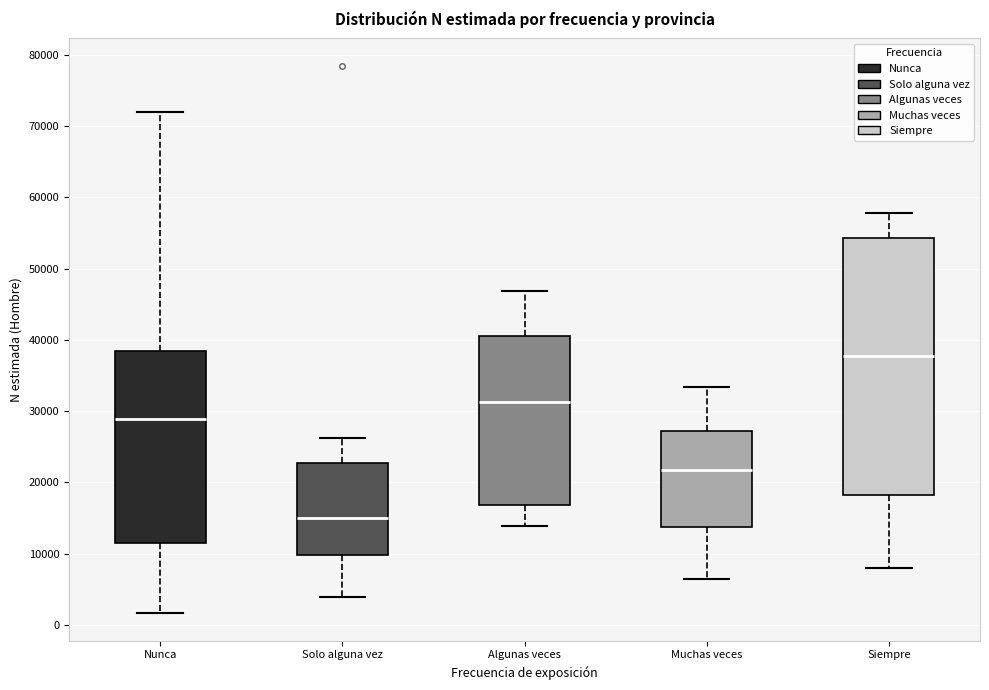

Where does the median line of the box for Muchas veces sit on the y-axis? The values are not printed on the chart, so give them approximately, as read against the axis.

22000